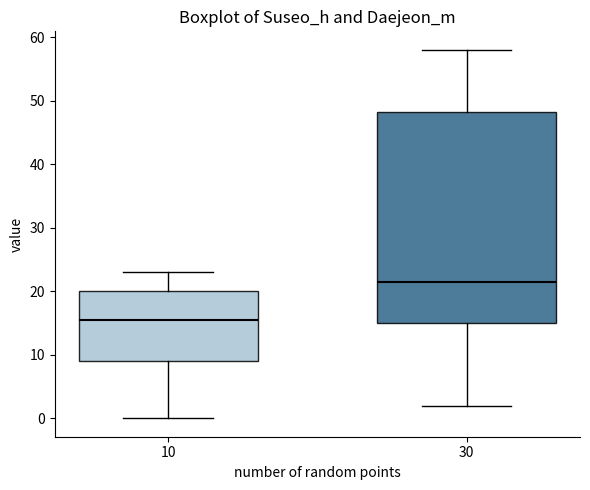

Comparing the boxes themselves (not the whiskers), which one is the tallest?

30